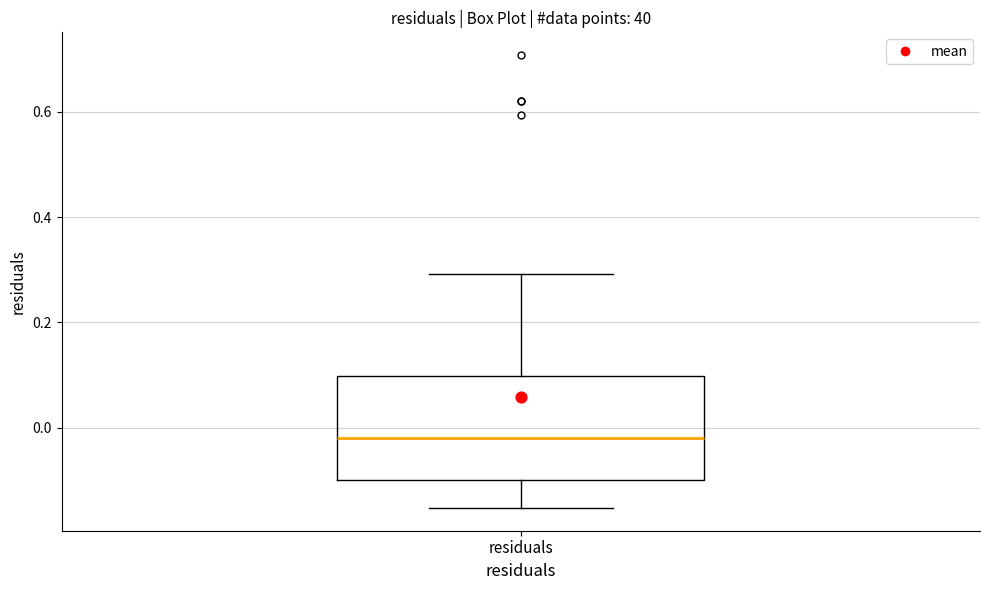

Transcribe this box plot: give where the median line is, the range the box spans, and where the two whiskers end, as read against the y-axis. The values are not printed on the chart, so give them approximately, as read against the axis.

median -0.02, box -0.10 to 0.10, whiskers -0.16 to 0.30